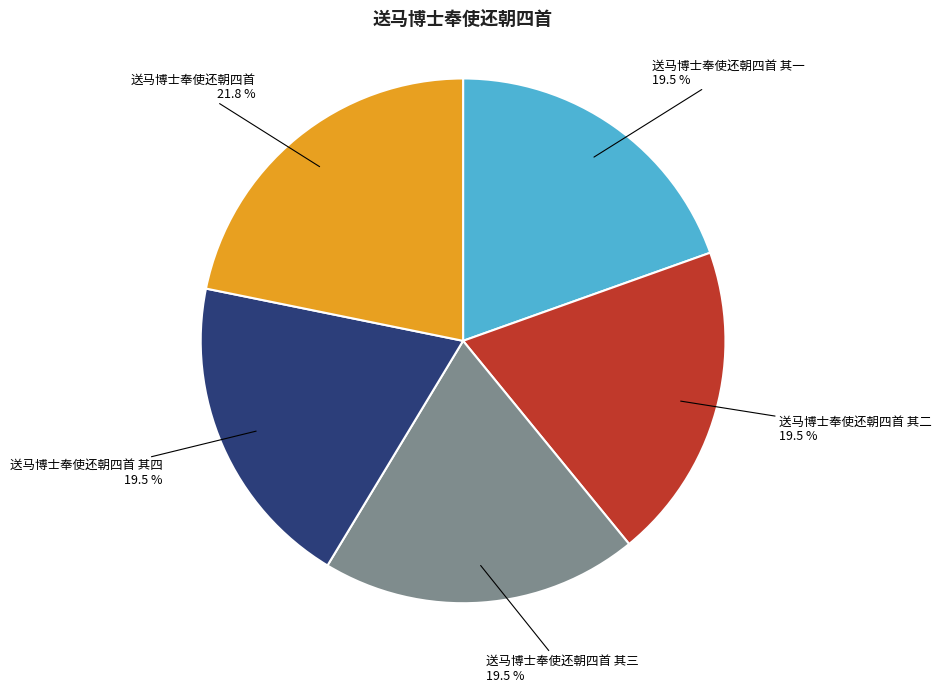

Does any single category account for the majority?

No